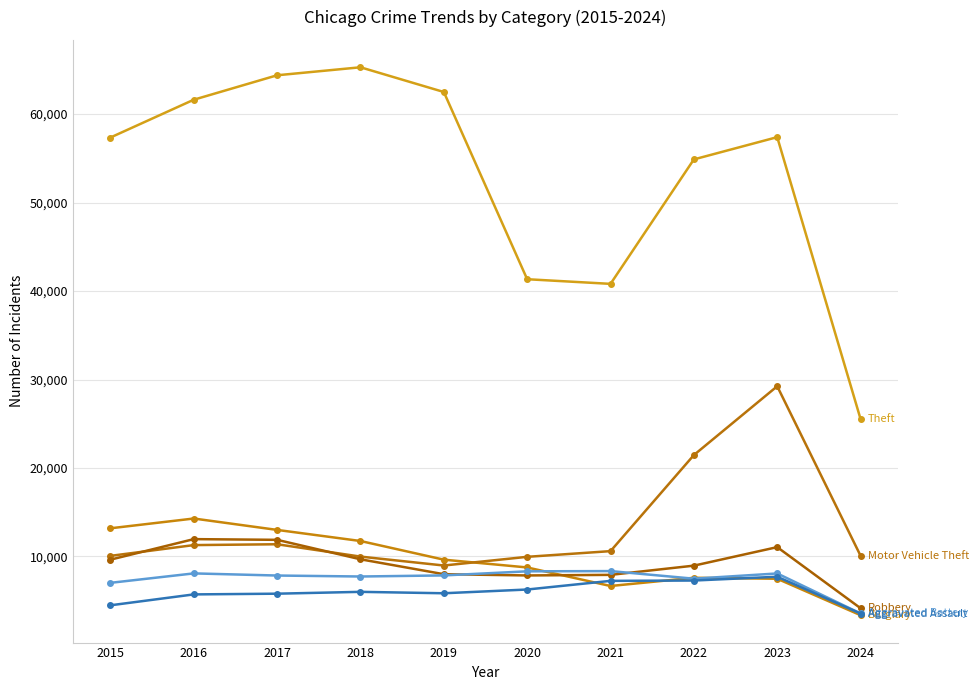

Is this an area chart (filled region under the line)?

No